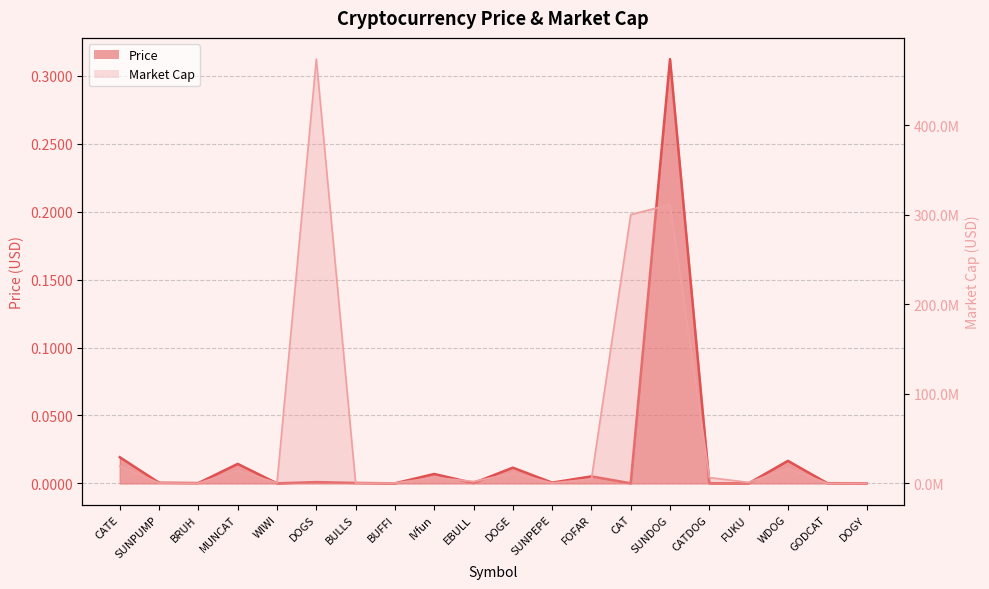

Reading left to right, what are all the values shown in this chart?

Price: CATE=0.0	SUNPUMP=0.0	BRUH=0.0	MUNCAT=0.0	WIWI=0.0	DOGS=0.0	BULLS=0.0	BUFFI=0.0	IVfun=0.0	EBULL=0.0	DOGE=0.0	SUNPEPE=0.0	FOFAR=0.0	CAT=0.0	SUNDOG=0.3	CATDOG=0.0	FUKU=0.0	WDOG=0.0	GODCAT=0.0	DOGY=0.0
Market Cap: CATE=19237900.8	SUNPUMP=414365.7	BRUH=220000.7	MUNCAT=14331210.4	WIWI=473971.0	DOGS=474093930.2	BULLS=302674.1	BUFFI=361820.7	IVfun=6493819.0	EBULL=2152914.8	DOGE=11309626.7	SUNPEPE=538074.6	FOFAR=4851794.1	CAT=300288278.2	SUNDOG=311565734.3	CATDOG=6453281.8	FUKU=1091913.7	WDOG=16560567.0	GODCAT=115084.7	DOGY=135130.4